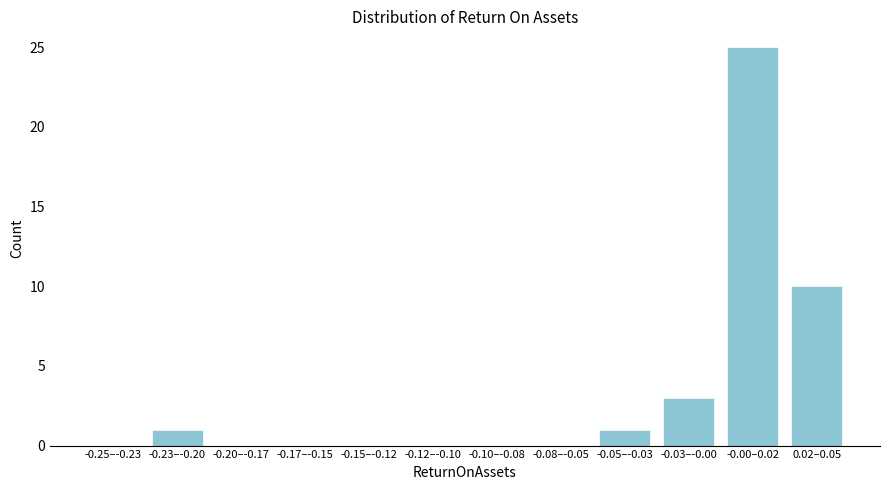

Reading left to right, what are all the values shown in this chart?

-0.25–-0.23=0	-0.23–-0.20=1	-0.20–-0.17=0	-0.17–-0.15=0	-0.15–-0.12=0	-0.12–-0.10=0	-0.10–-0.08=0	-0.08–-0.05=0	-0.05–-0.03=1	-0.03–-0.00=3	-0.00–0.02=25	0.02–0.05=10